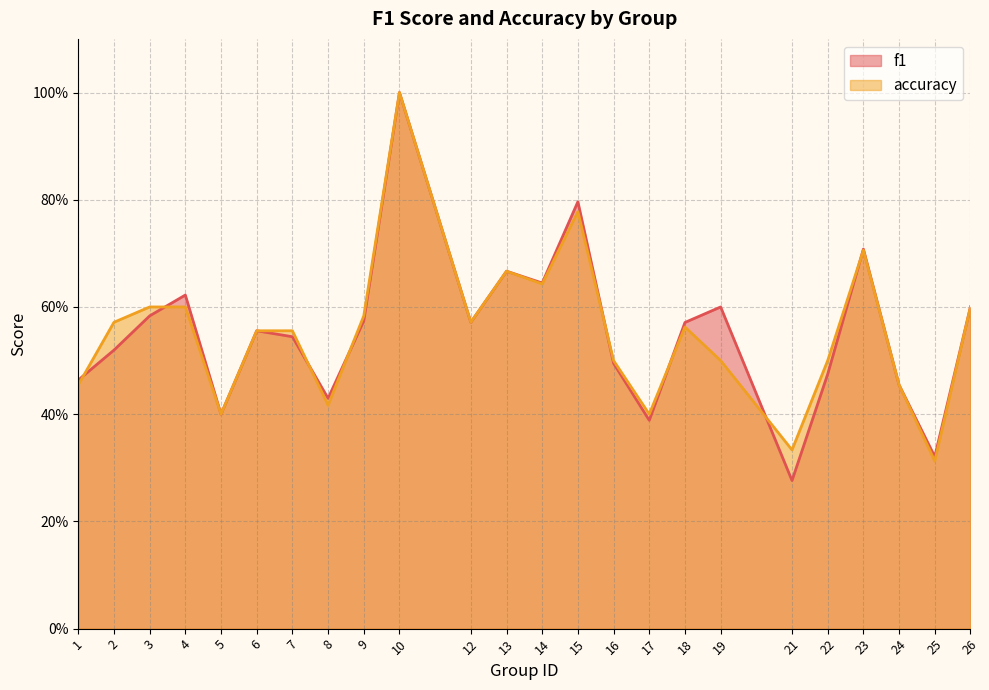

How many times do accuracy and f1 cross each other?

8